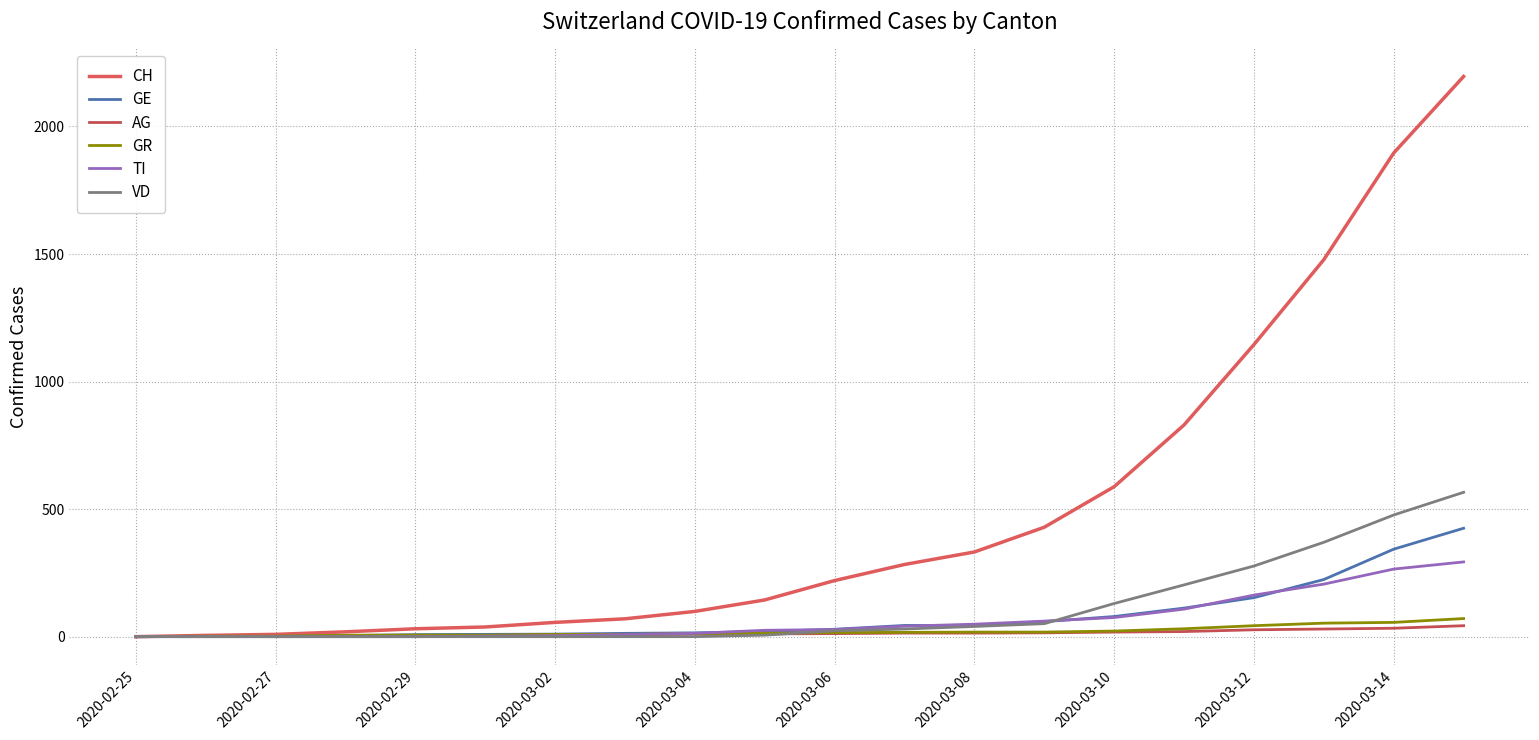

How many lines are shown in the chart?

6